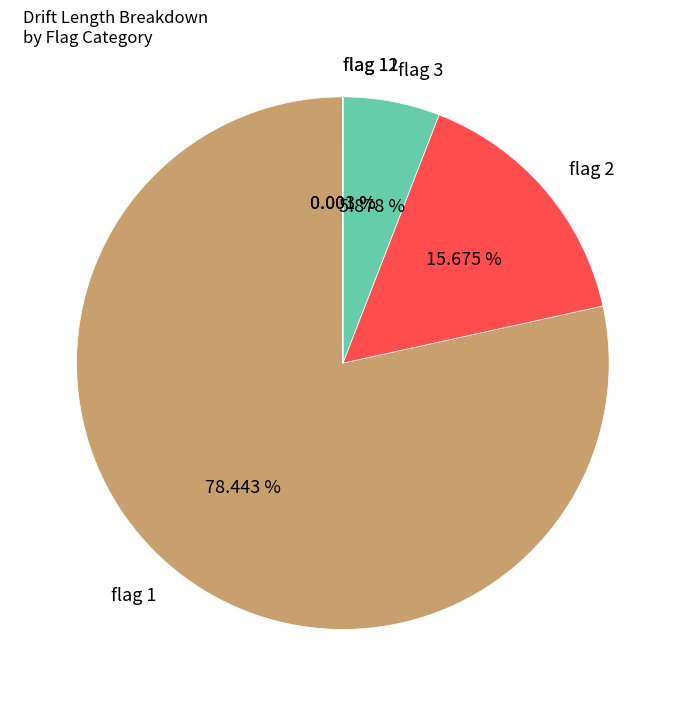

Is the sum of flag 2 and flag 1 greater than half?

Yes